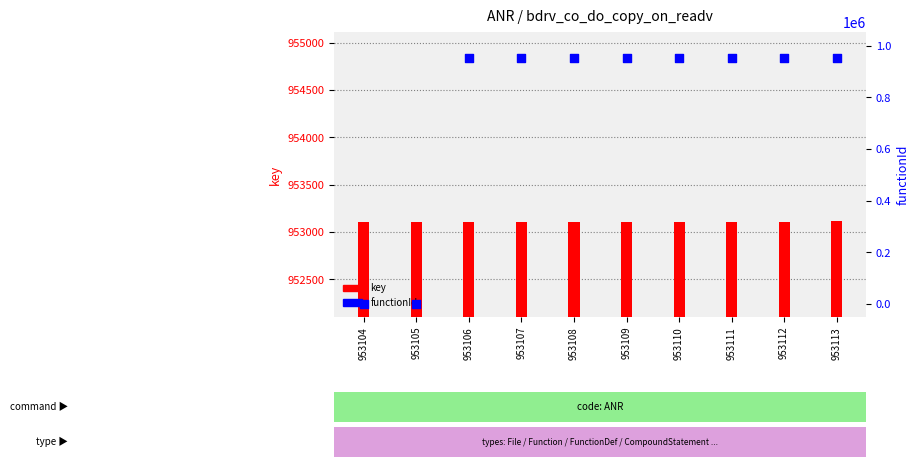

What is the total value across all series at 953106?

1906211